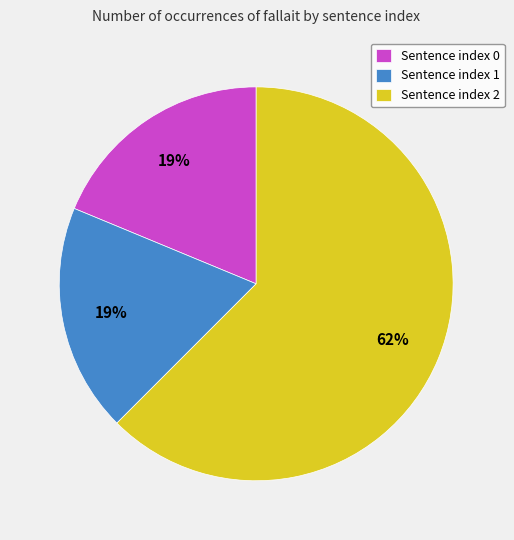

The Sentence index 0 slice represents 25% of the pie. True or false?

False